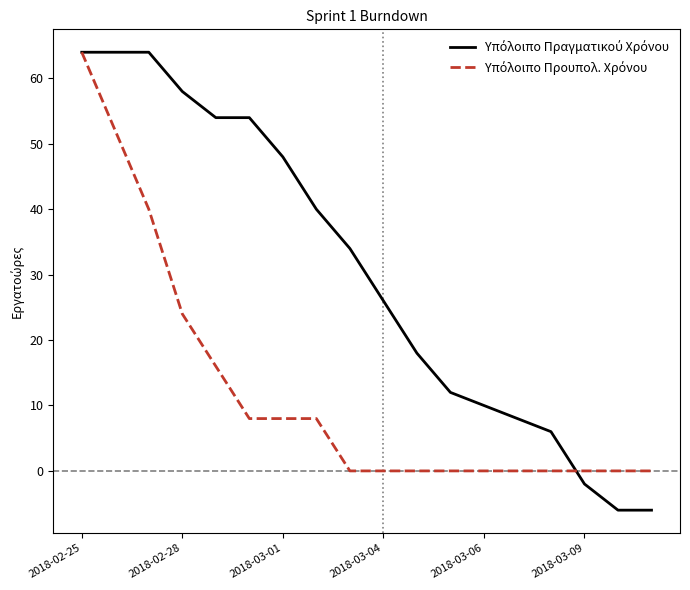

What is the greatest value displayed?

64